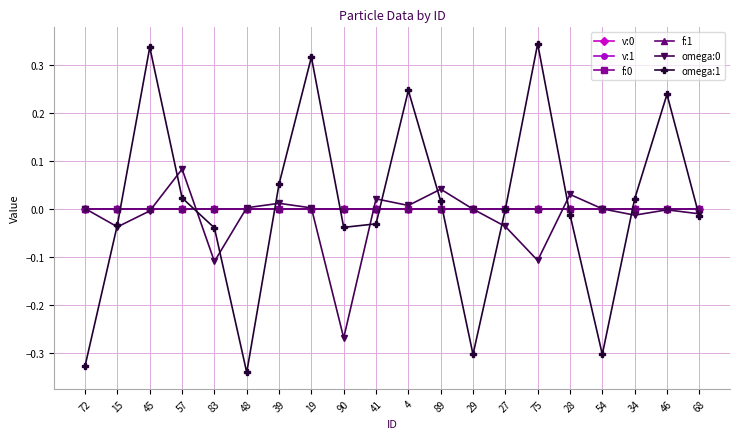

What is the label of the 13th point from the right?

19